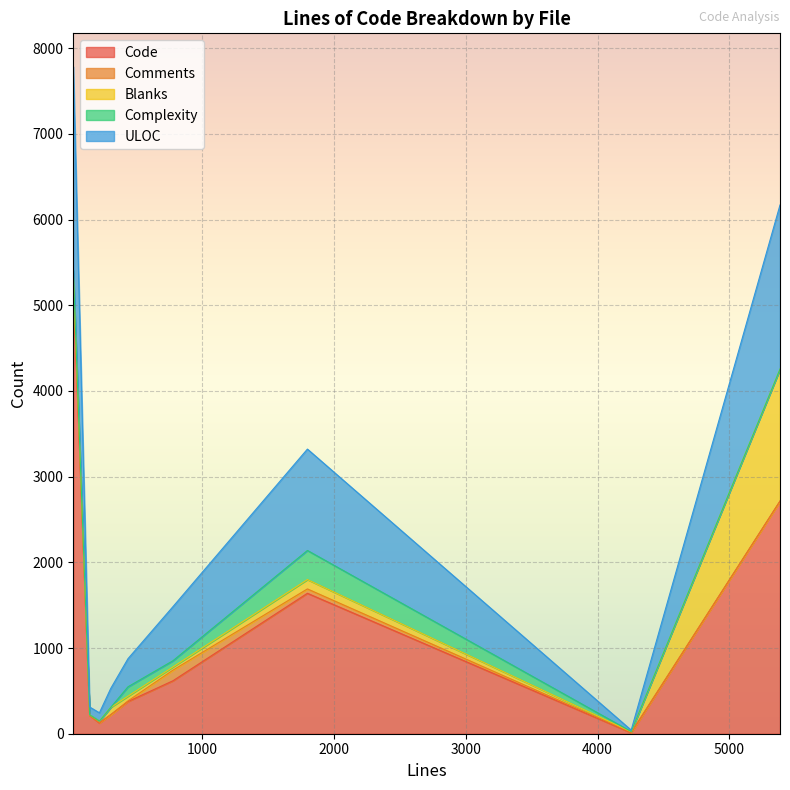

Reading right to left, transcribe all the data shown in this chart.

Code: test_etree.py=2715	CHANGES.txt=11	apihelpers.pxi=1639	clean.py=618	iterparse.pxi=376	main.txt=222	test_clean.txt=125	test_clean.py=213	__init__.py=5216
Comments: test_etree.py=0	CHANGES.txt=6	apihelpers.pxi=51	clean.py=124	iterparse.pxi=7	main.txt=0	test_clean.txt=6	test_clean.py=0	__init__.py=27
Blanks: test_etree.py=1540	CHANGES.txt=6	apihelpers.pxi=109	clean.py=37	iterparse.pxi=55	main.txt=85	test_clean.txt=16	test_clean.py=8	__init__.py=141
Complexity: test_etree.py=0	CHANGES.txt=2	apihelpers.pxi=340	clean.py=73	iterparse.pxi=110	main.txt=0	test_clean.txt=0	test_clean.py=0	__init__.py=26
ULOC: test_etree.py=1916	CHANGES.txt=17	apihelpers.pxi=1183	clean.py=631	iterparse.pxi=328	main.txt=221	test_clean.txt=97	test_clean.py=91	__init__.py=2375